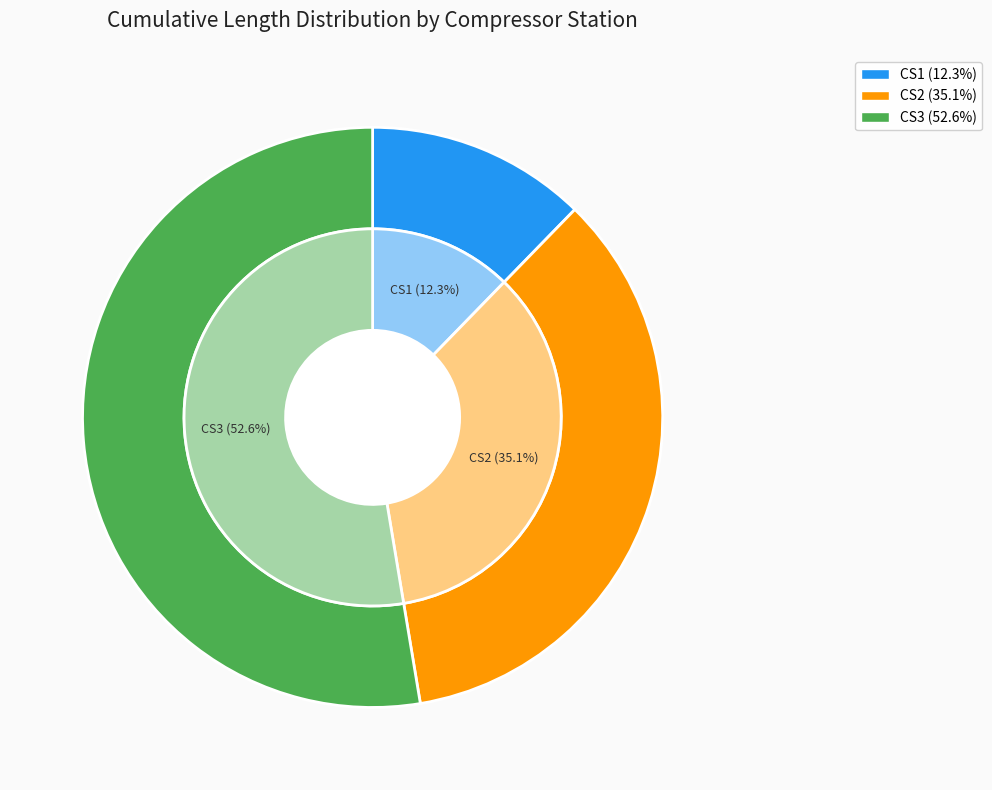

Rank the categories by value from highest to lowest.

CS3, CS2, CS1